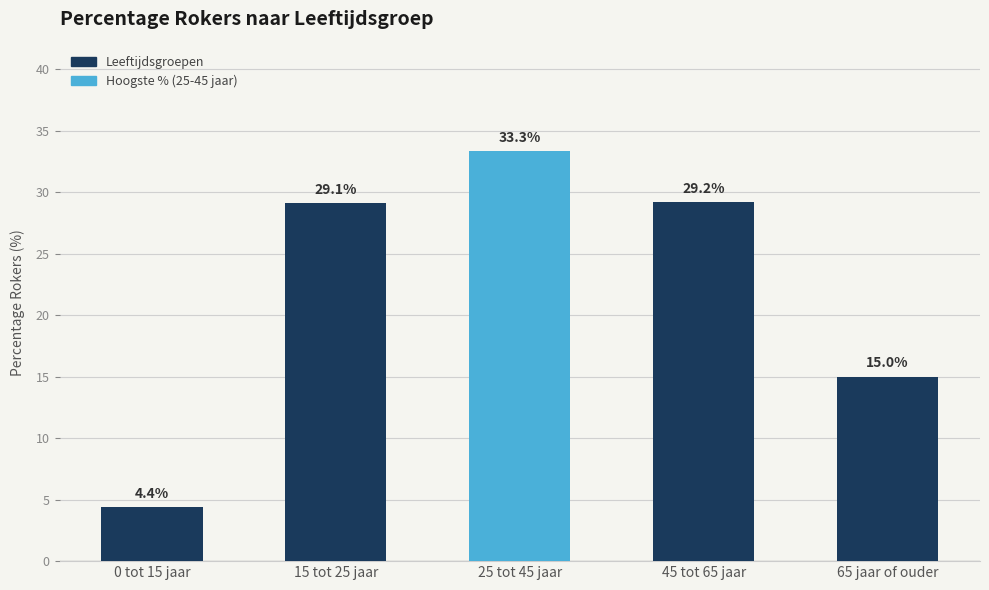

Reading left to right, extract all data points from this chart.

4.4	29.1	33.3	29.2	15.0